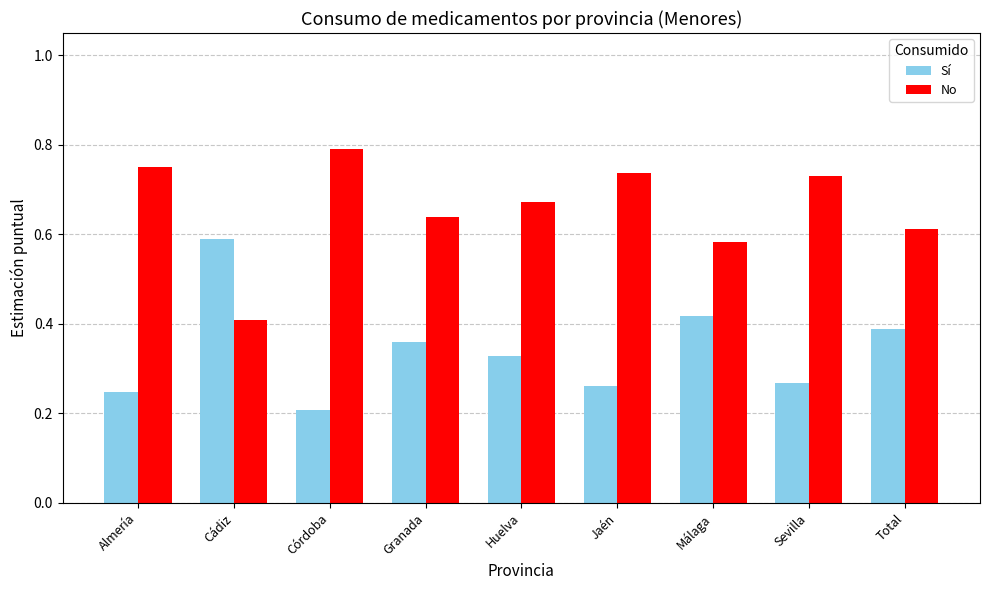

What is the total value across all series at Total?

1.0